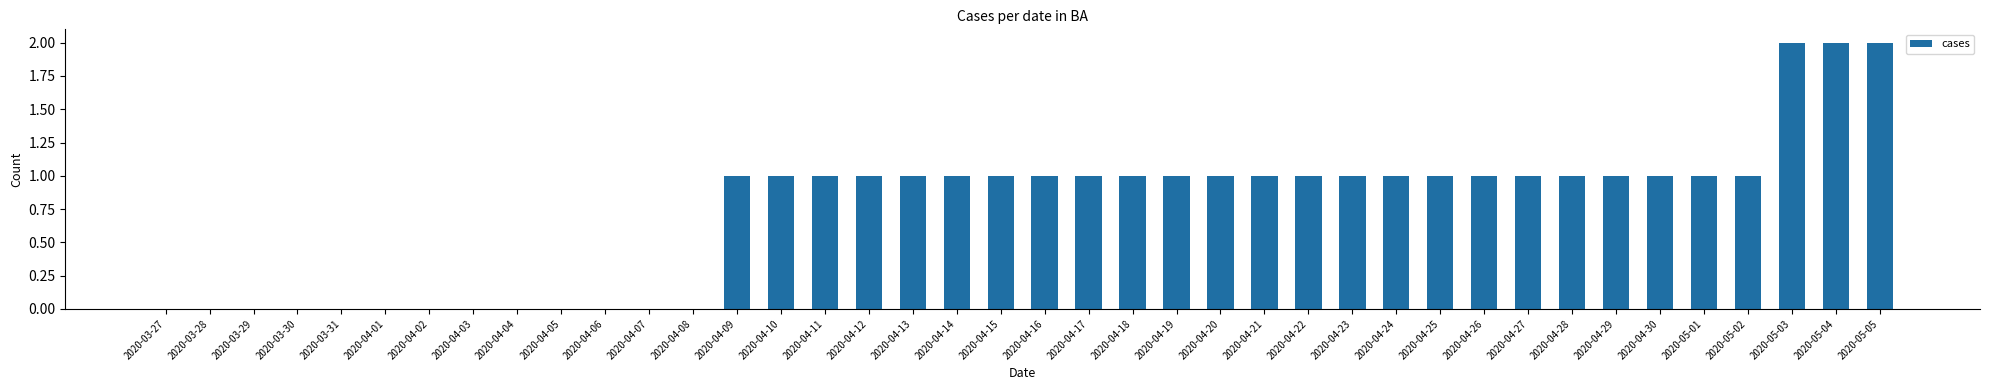

The chart shows a value of 2 at 2020-04-23. True or false?

False